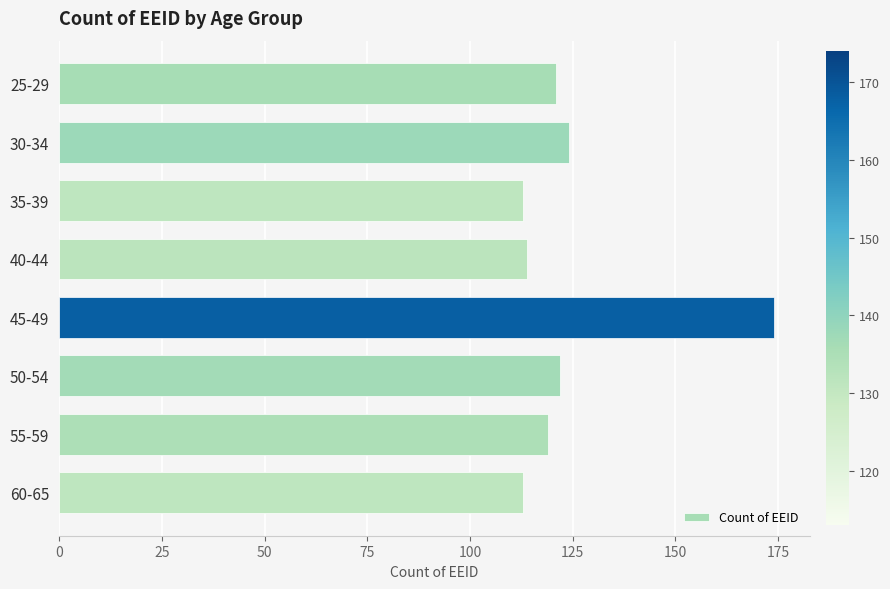

What is the difference between the second highest and minimum values?

11